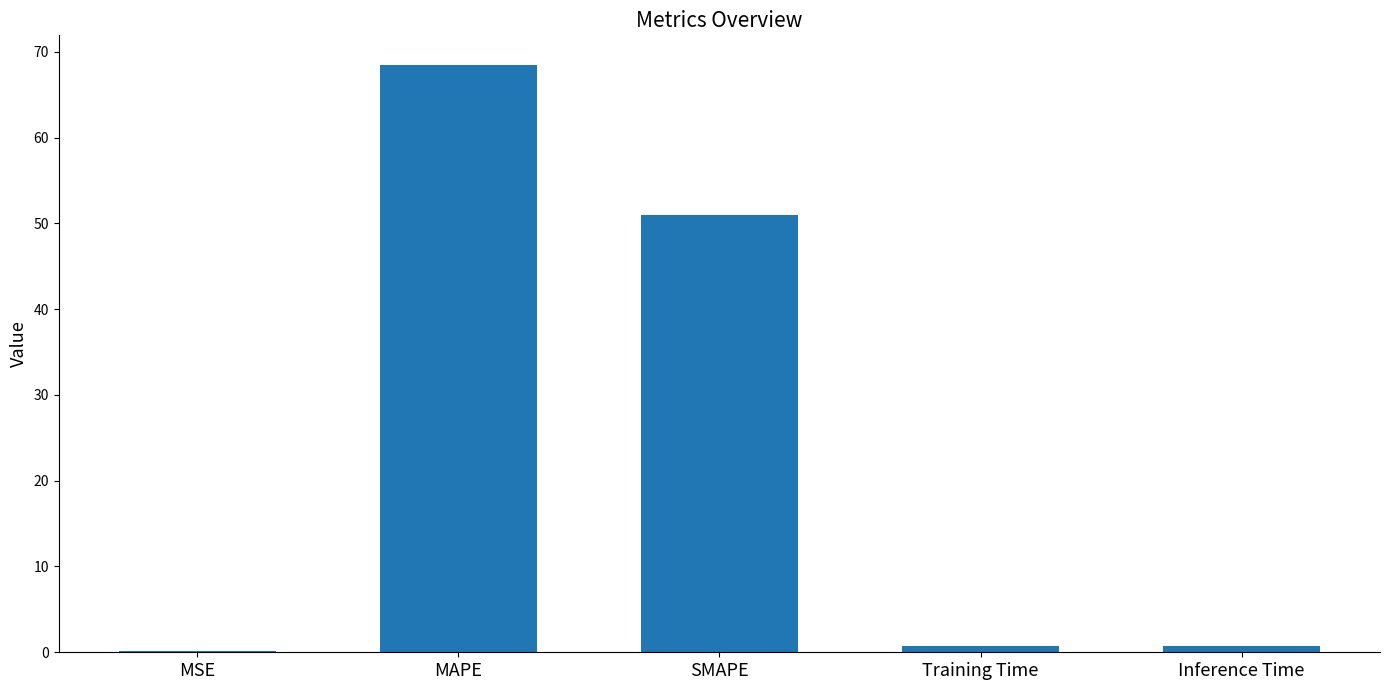

The chart shows a value of 0.7 at Training Time. True or false?

True